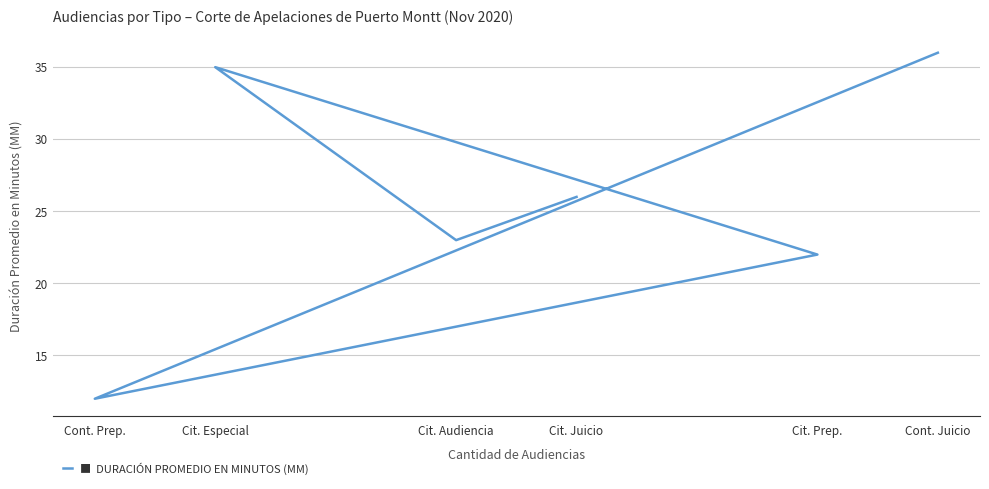

True or false: the data has more than 0 interior local peaks.

True